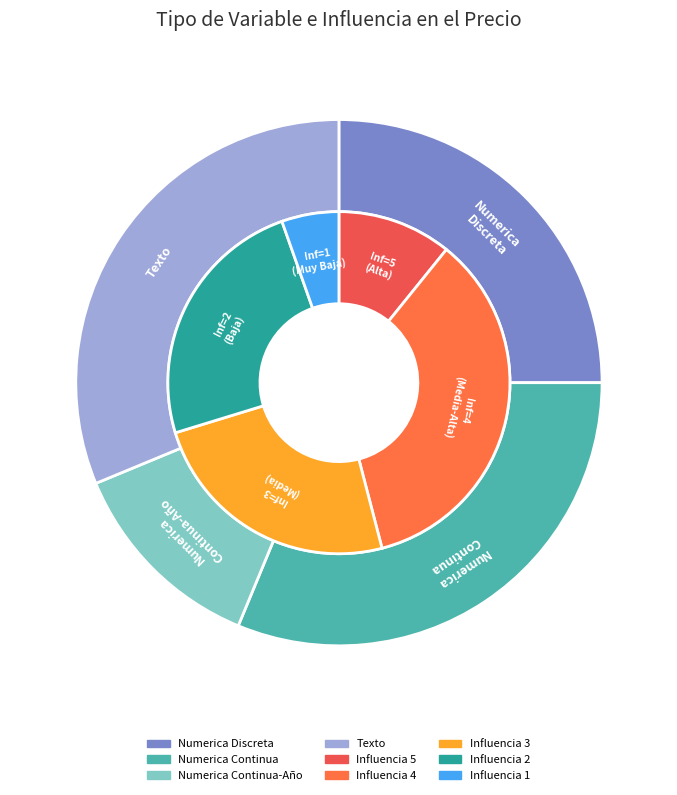

Count the number of slices in the pie.

5